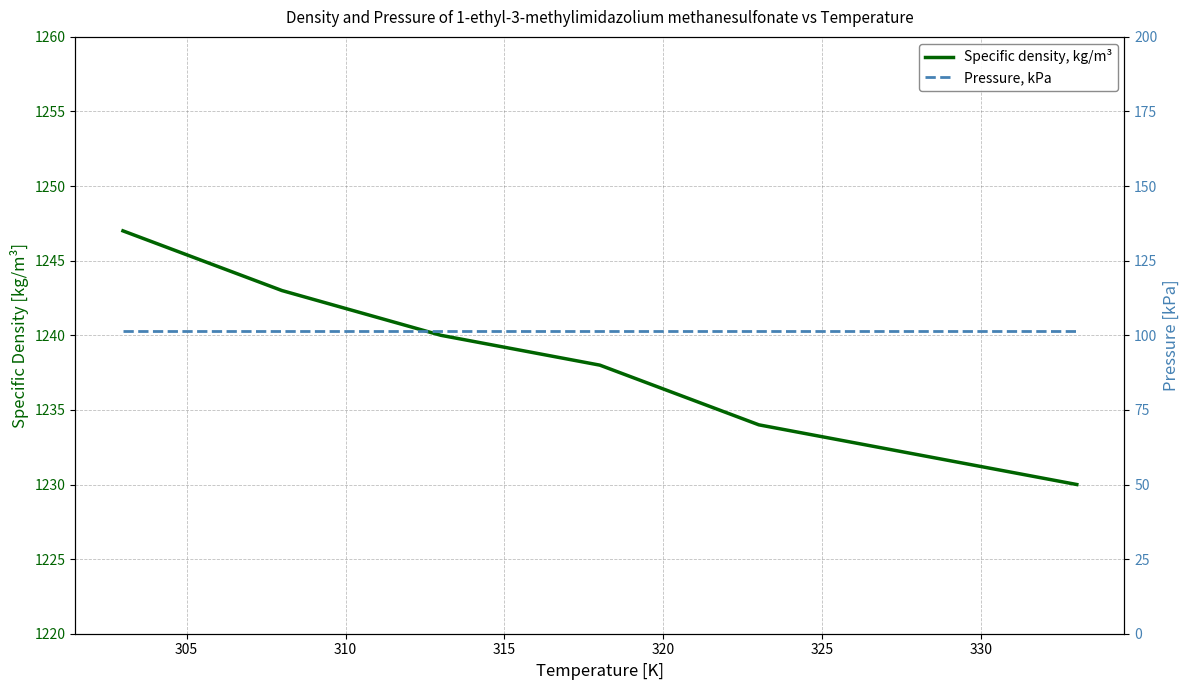

Reading right to left, extract all data points from this chart.

Specific density, kg/m³: 1230.0	1232.0	1234.0	1238.0	1240.0	1243.0	1247.0
Pressure, kPa: 101.3	101.3	101.3	101.3	101.3	101.3	101.3